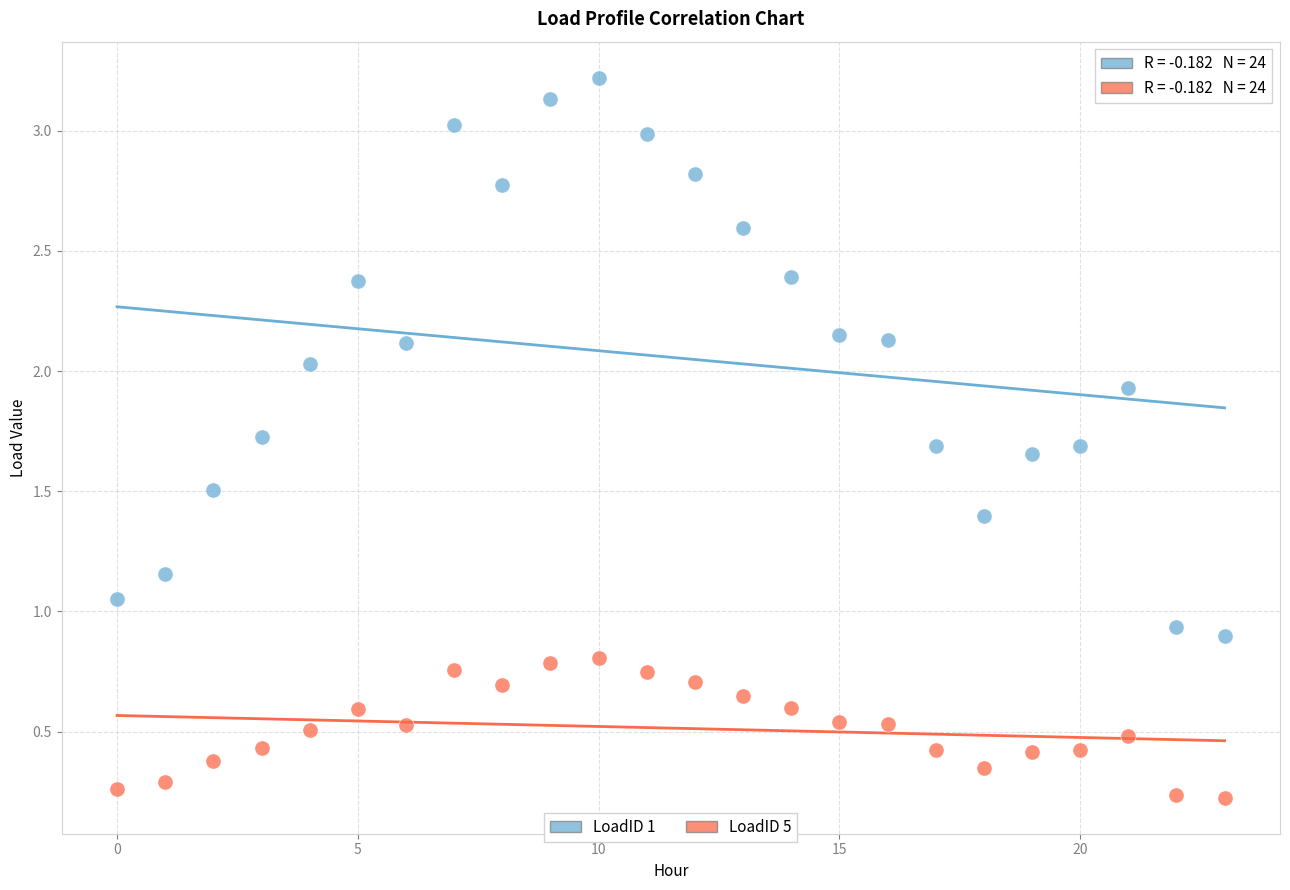

What are all the series names shown in the legend?

LoadID 1, LoadID 5